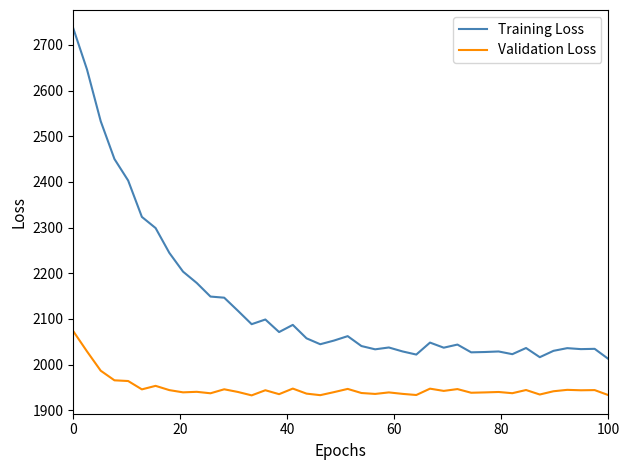

Which series has the widest spread of values?

Training Loss